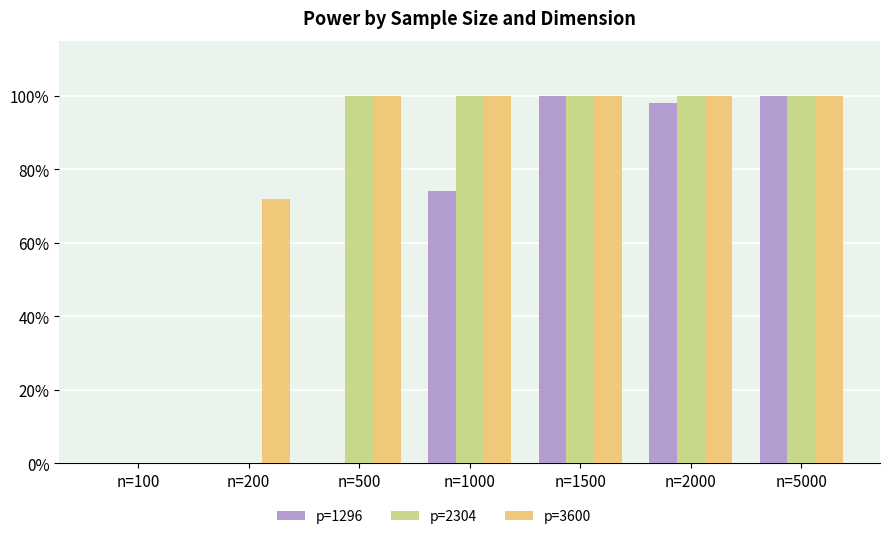

Which category has the lowest value across all series?

n=100